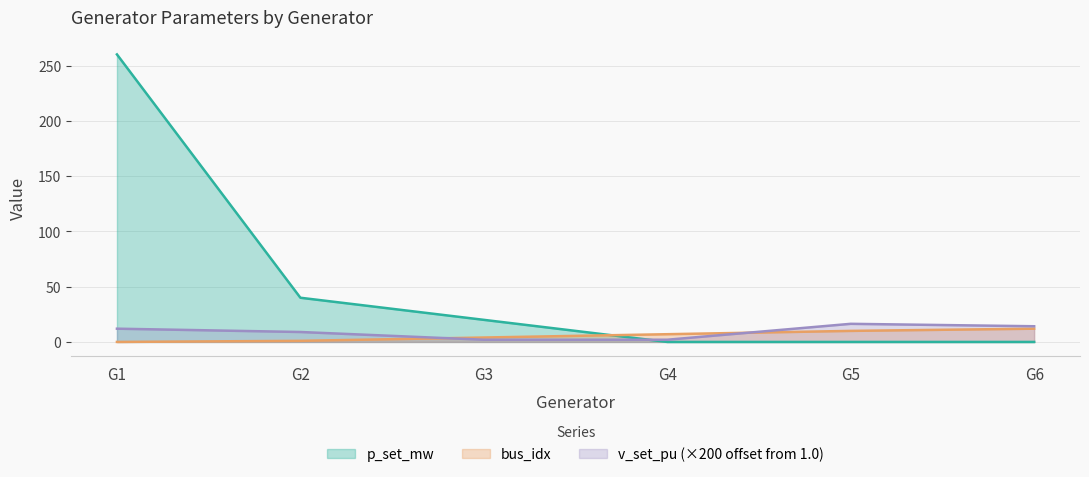

The v_set_pu series shows 14.2 at G6. True or false?

True